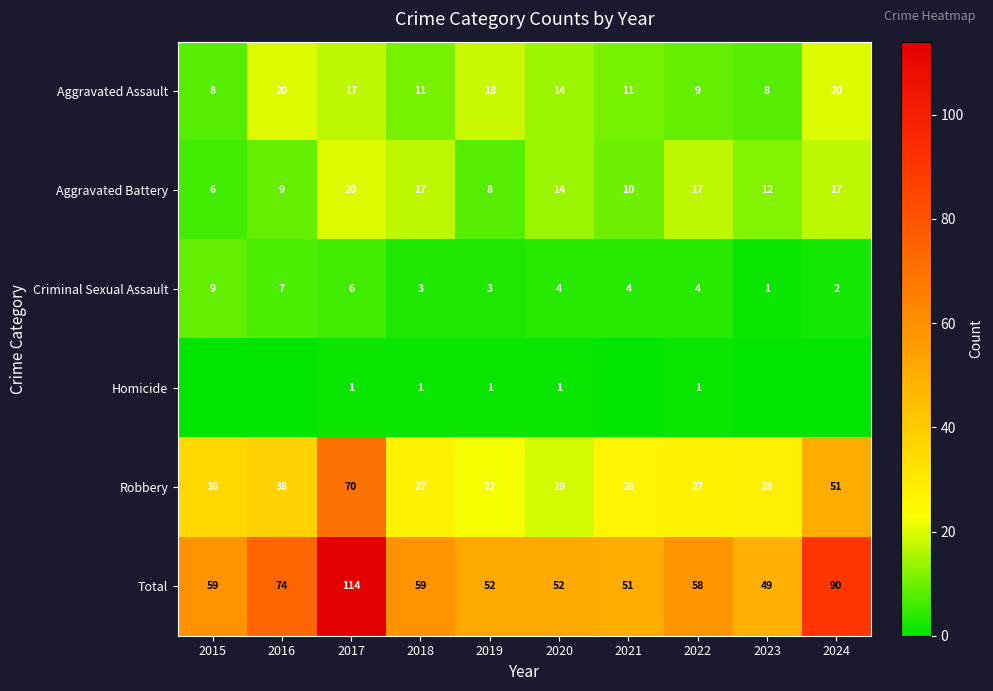

At which label does Aggravated Assault first exceed 14?

2016